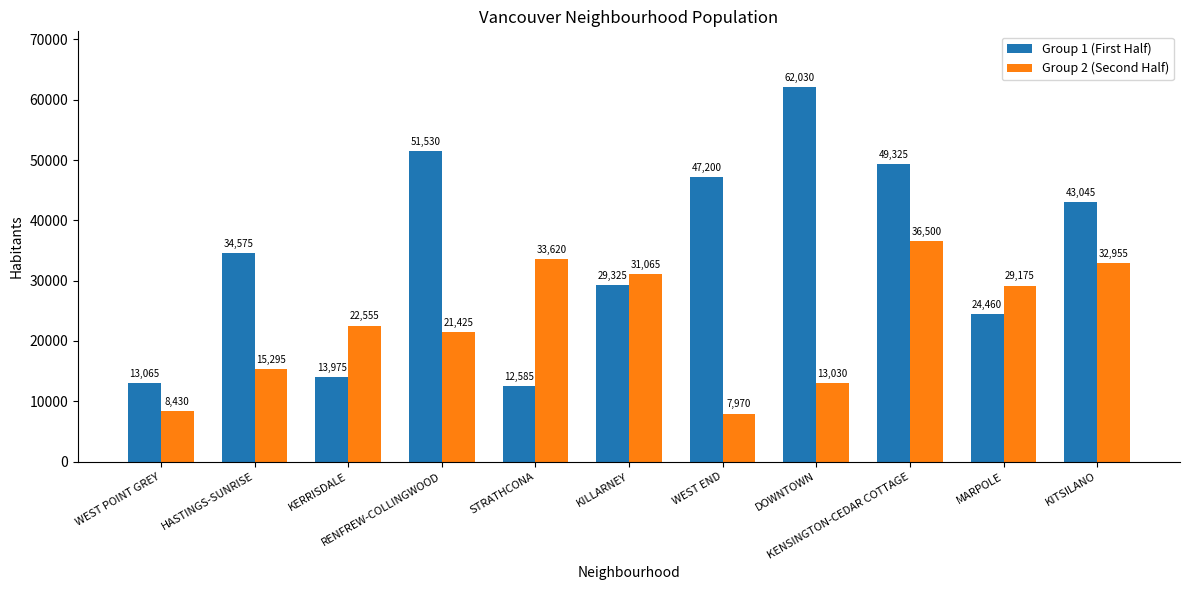

Which series has the largest range (max minus min)?

Group 1 (First Half)